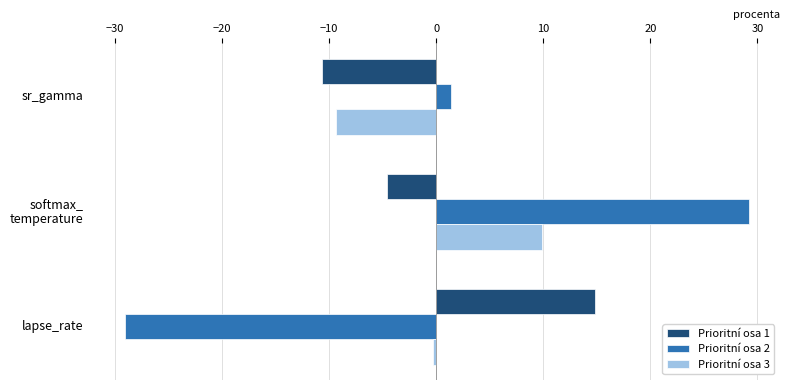

What is the difference between the highest and lowest values at sr_gamma?

12.1